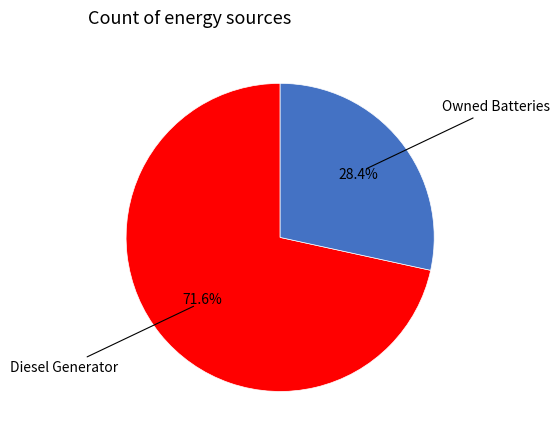

Is there a majority slice in this chart?

Yes